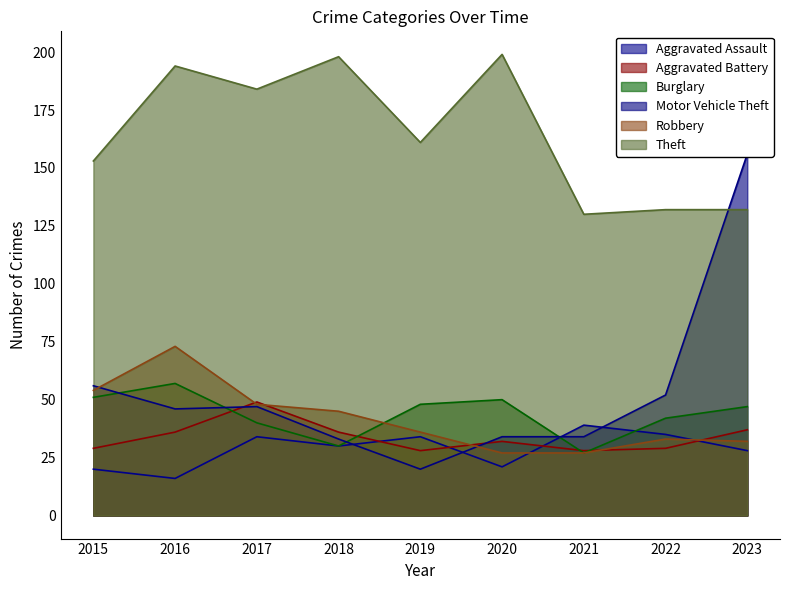

True or false: Robbery has more than 2 interior local peaks.

False